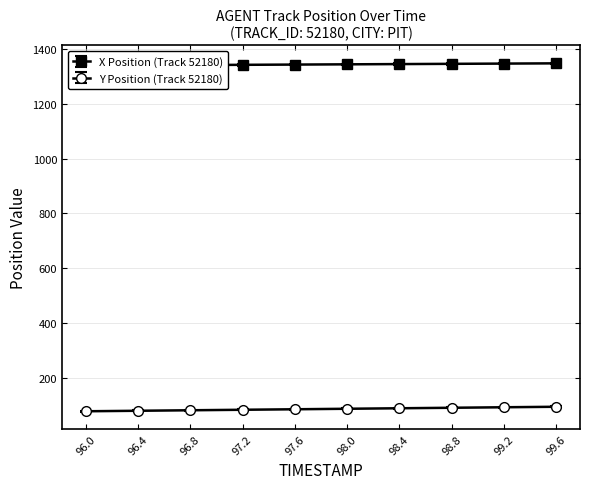

What is the difference between the maximum and minimum values in the X series?

8.8